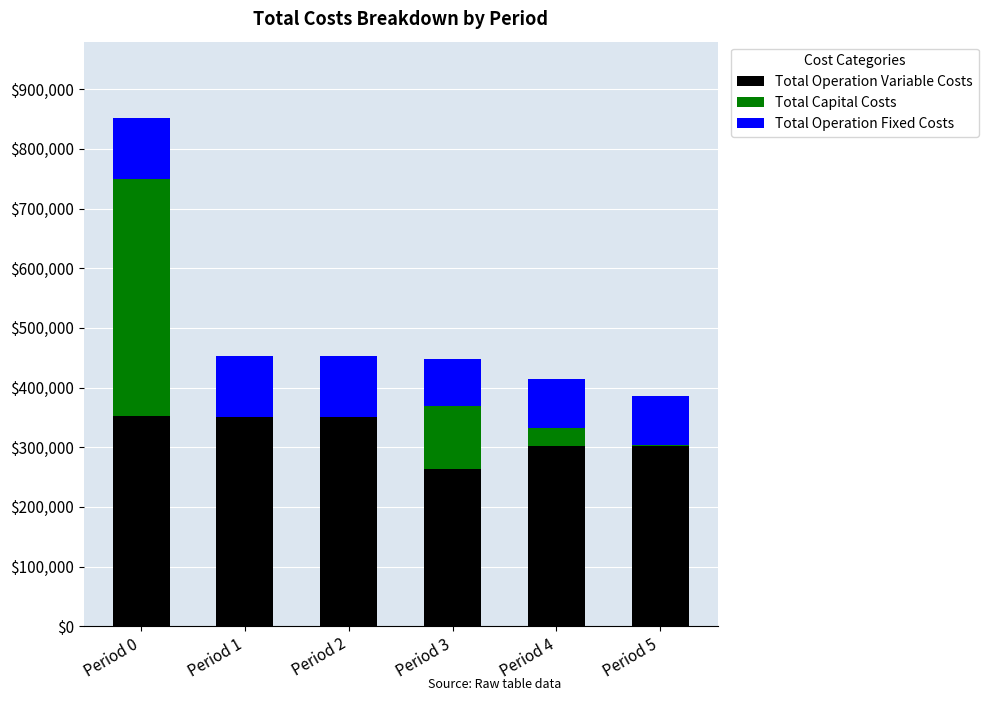

What are all the series names shown in the legend?

Total Operation Variable Costs, Total Capital Costs, Total Operation Fixed Costs